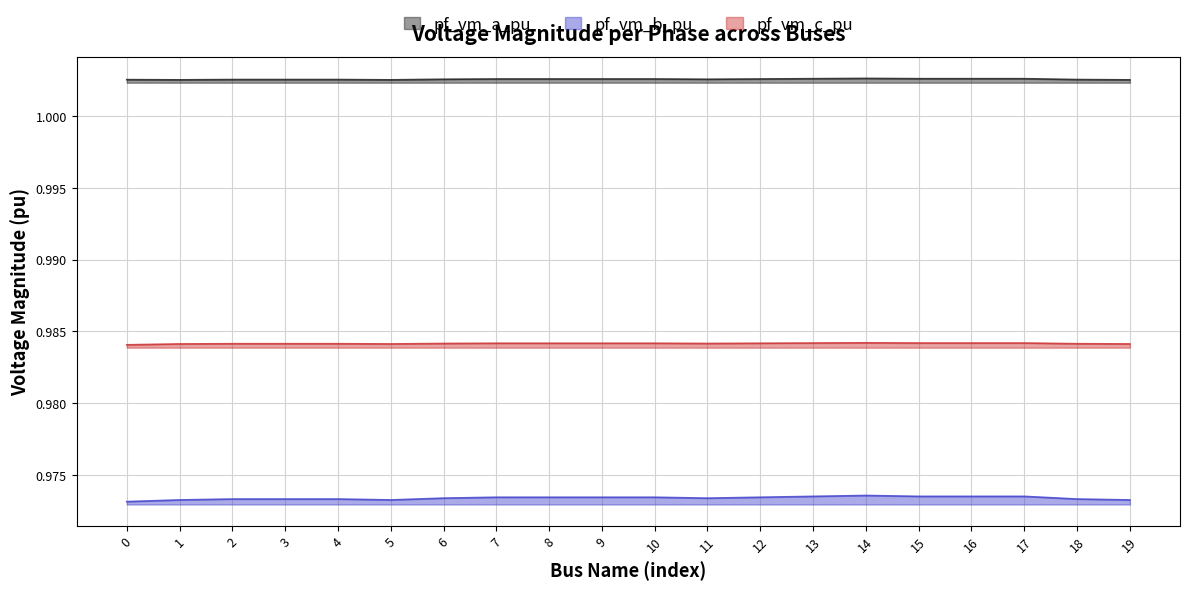

List the labels in order of pf_vm_c_pu value, smallest first.

0, 1, 5, 19, 3, 2, 4, 18, 11, 6, 12, 7, 8, 9, 10, 13, 15, 16, 17, 14